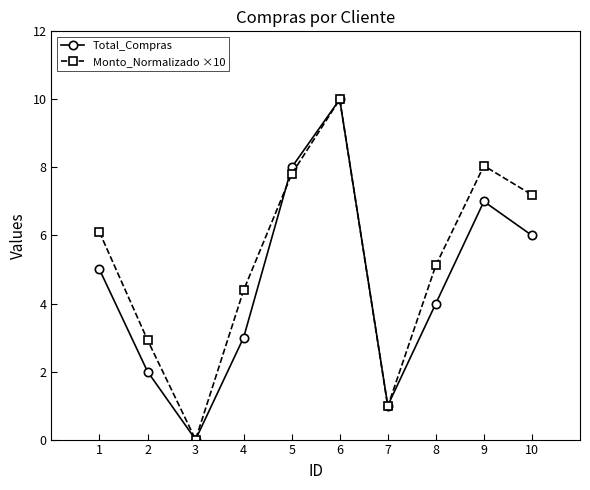

Between 1 and 6, which series saw the biggest shift?

Total_Compras